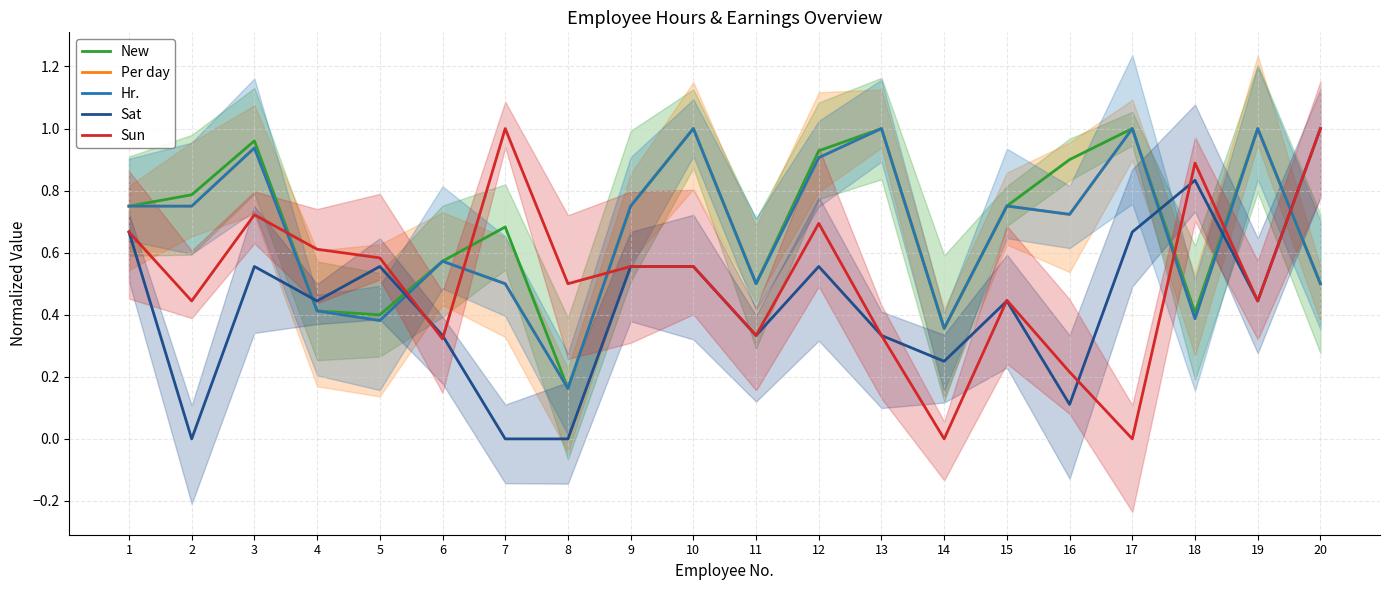

True or false: Hr. has a value of 0.5 at 7.

True